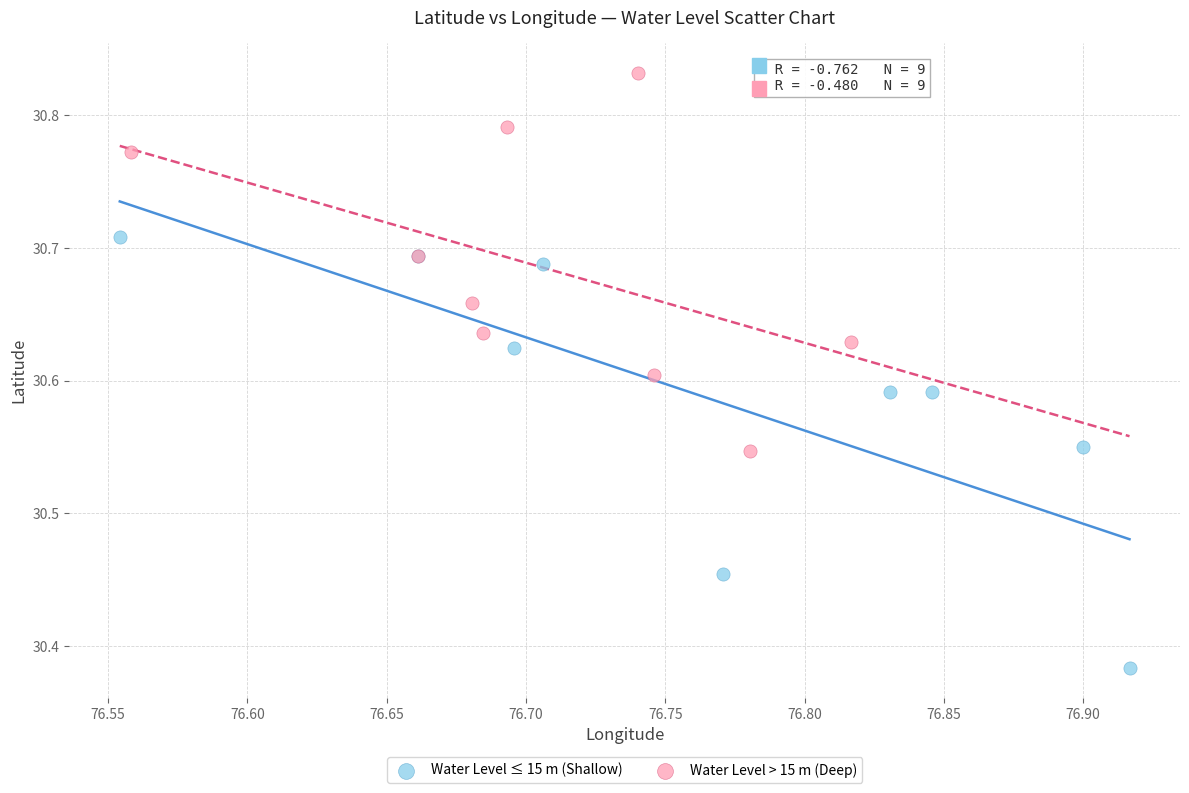

Which series reaches the maximum Y coordinate?

Water Level > 15 m (Deep)